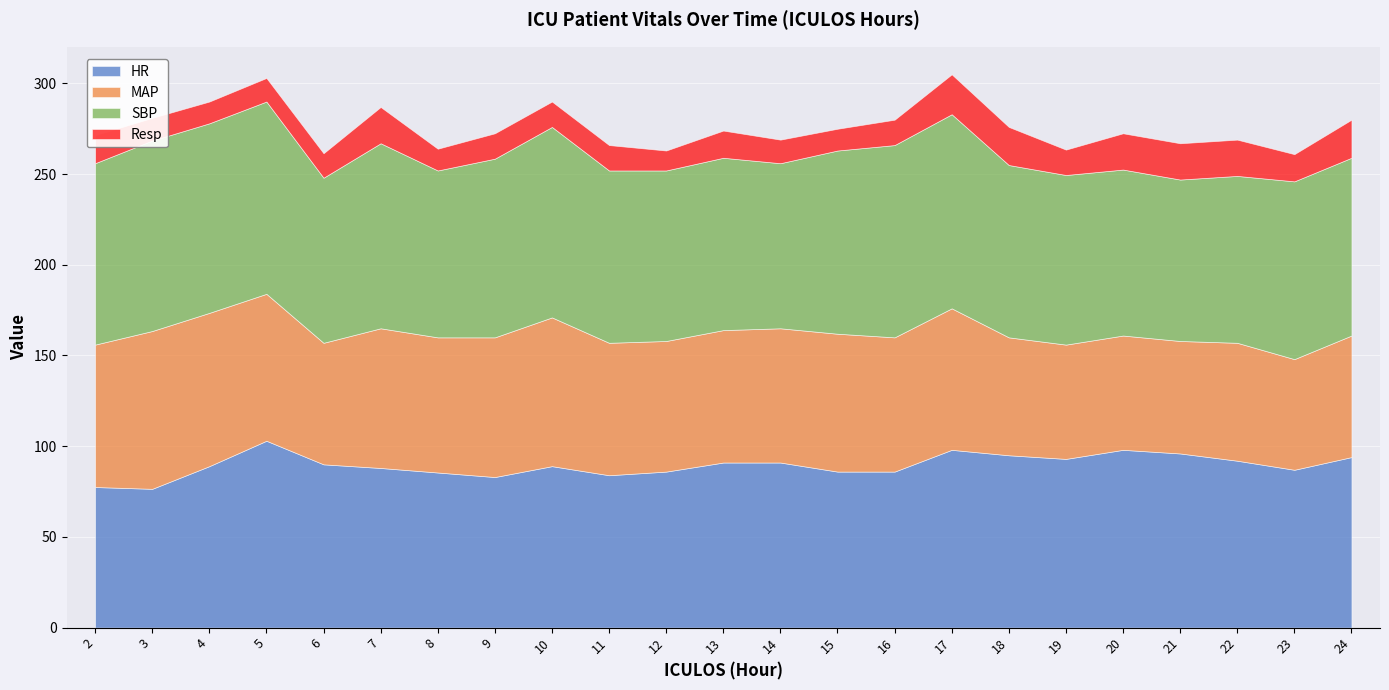

The Resp series shows 13.0 at 5. True or false?

True